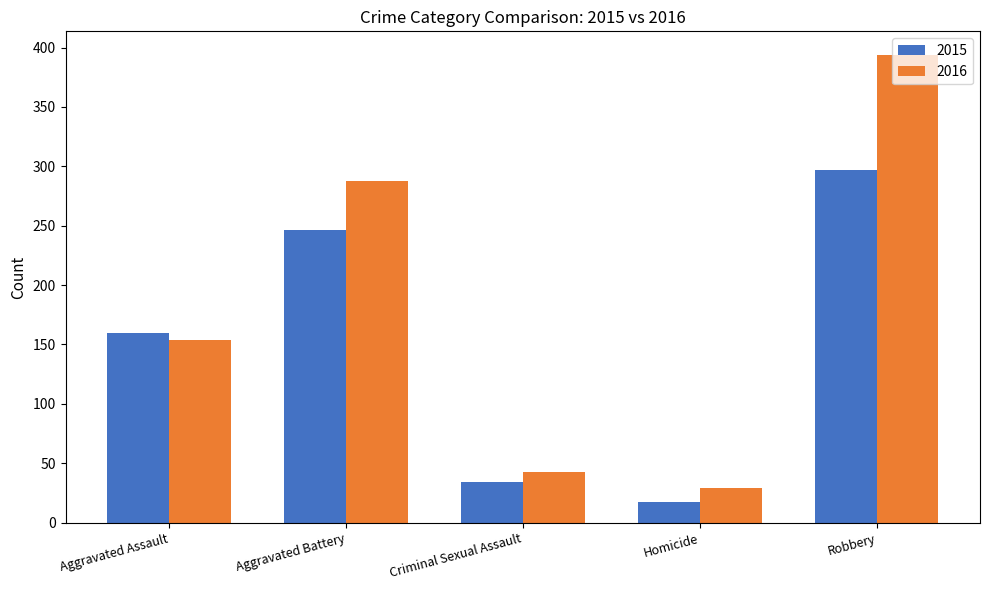

How many groups of bars are there?

5